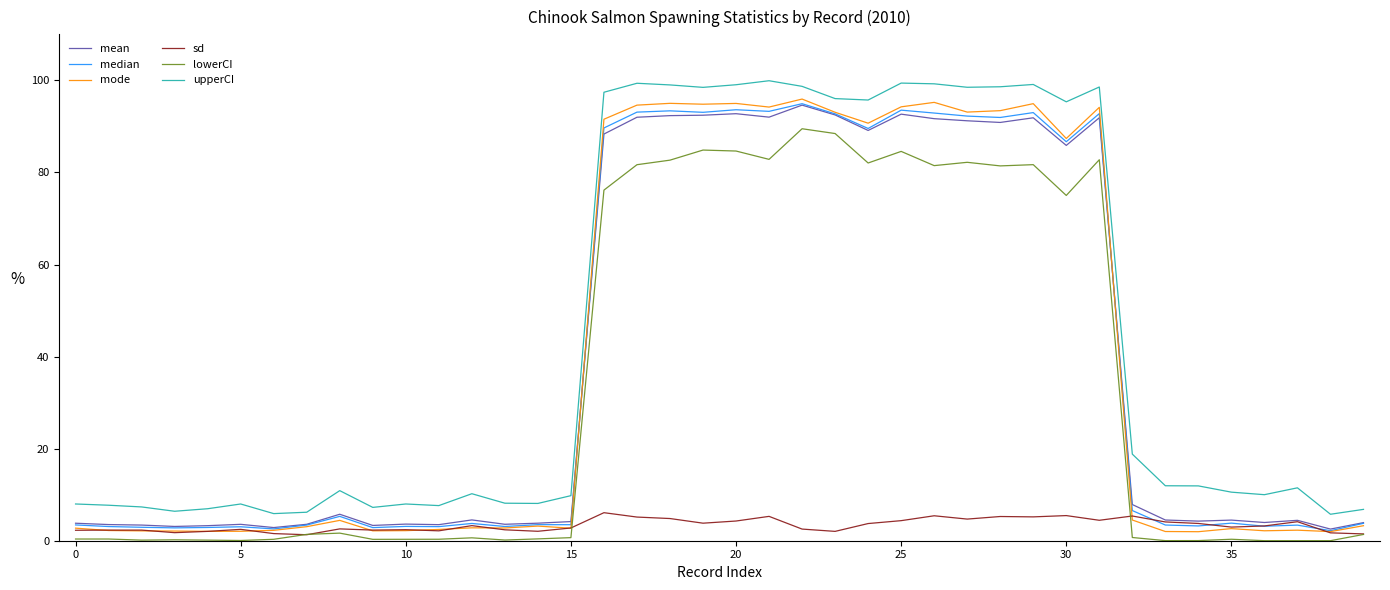

How many series are shown in this chart?

6